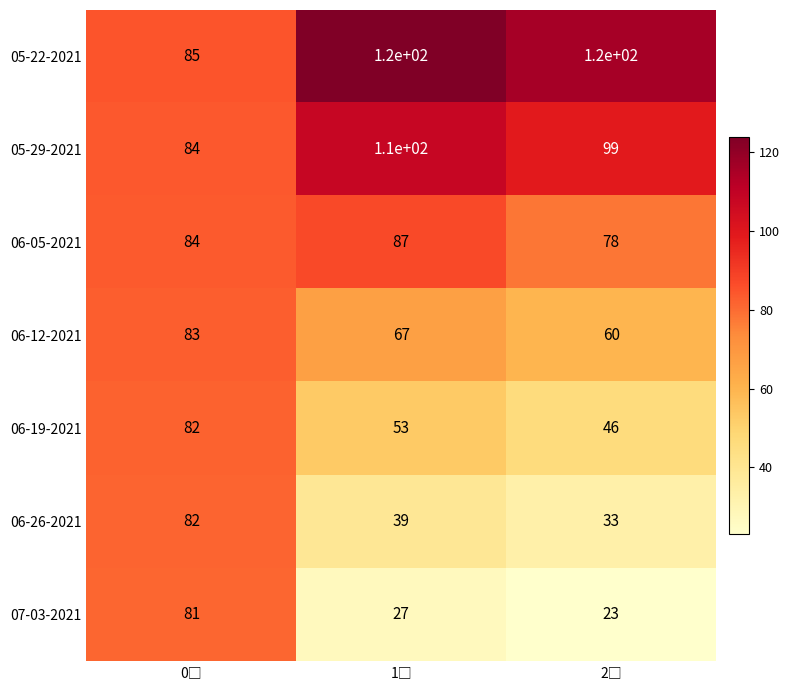

What is the average value of the 06-05-2021 series?

83